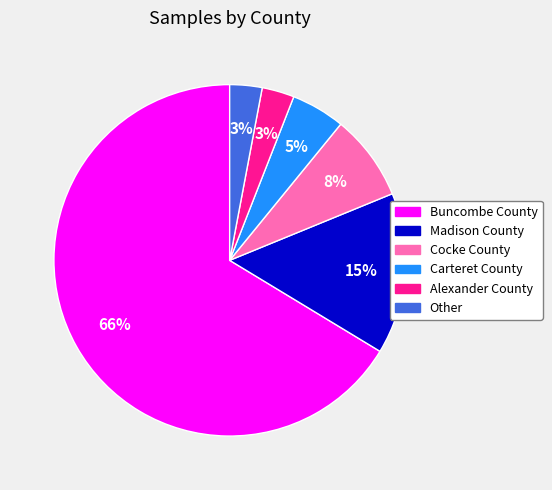

To the nearest percent, what portion does Buncombe County represent?

66%